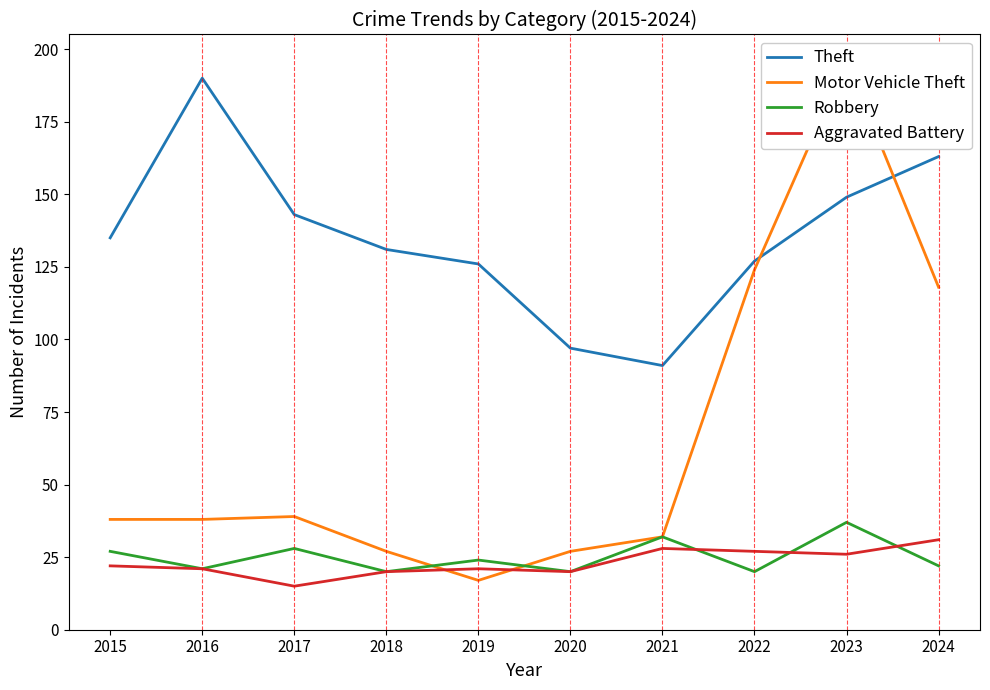

Reading left to right, what are all the values shown in this chart?

Theft: 2015=135	2016=190	2017=143	2018=131	2019=126	2020=97	2021=91	2022=127	2023=149	2024=163
Motor Vehicle Theft: 2015=38	2016=38	2017=39	2018=27	2019=17	2020=27	2021=32	2022=124	2023=196	2024=118
Robbery: 2015=27	2016=21	2017=28	2018=20	2019=24	2020=20	2021=32	2022=20	2023=37	2024=22
Aggravated Battery: 2015=22	2016=21	2017=15	2018=20	2019=21	2020=20	2021=28	2022=27	2023=26	2024=31